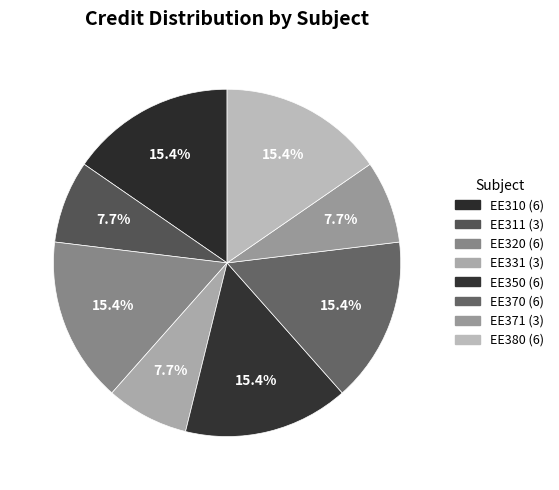

What is the change in value from EE370 (6) to EE371 (3)?

-3